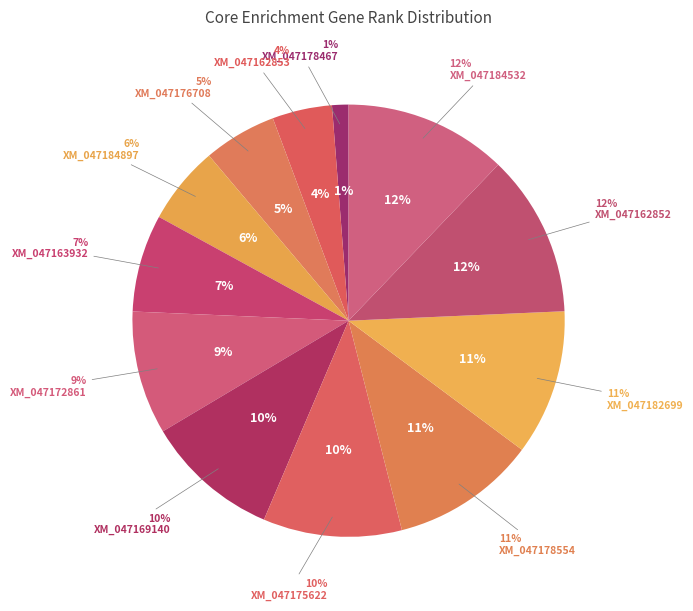

What is the smallest slice in the pie chart?

XM_047178467